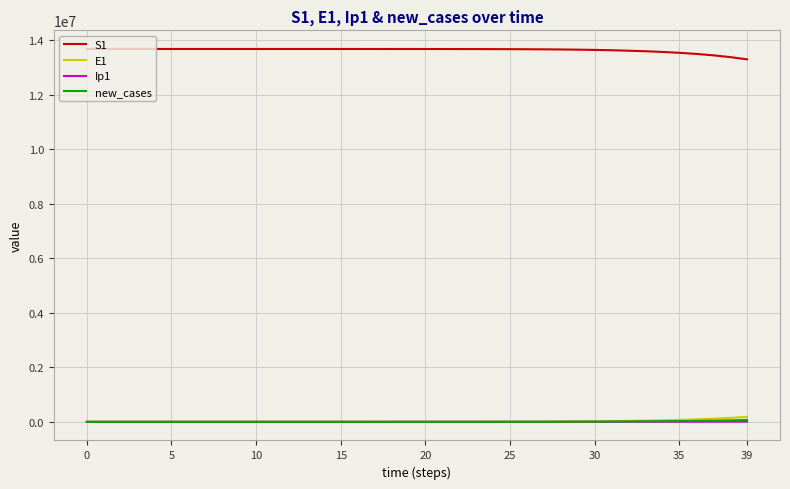

Which series has the largest total across all categories?

S1